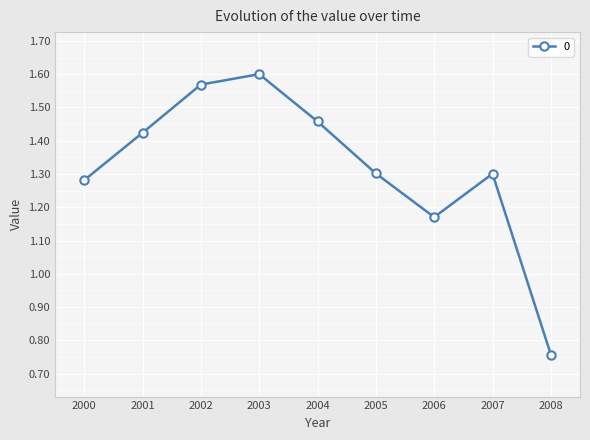

True or false: the data shows 2.7 at 2002.

False